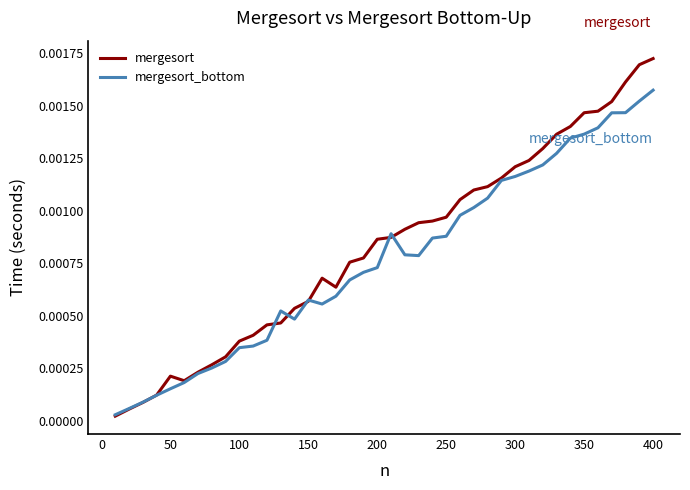

Which series has the largest range (max minus min)?

mergesort